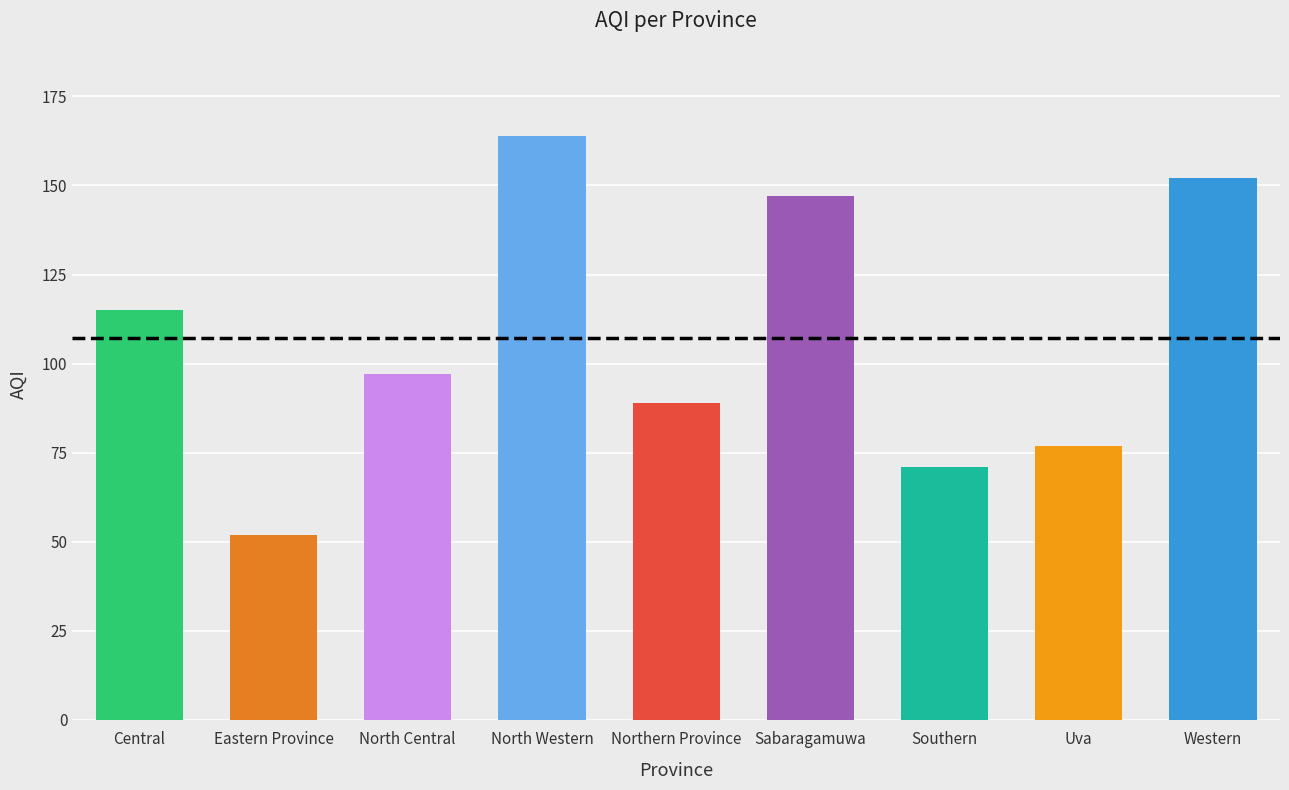

Reading left to right, extract all data points from this chart.

115	52	97	164	89	147	71	77	152